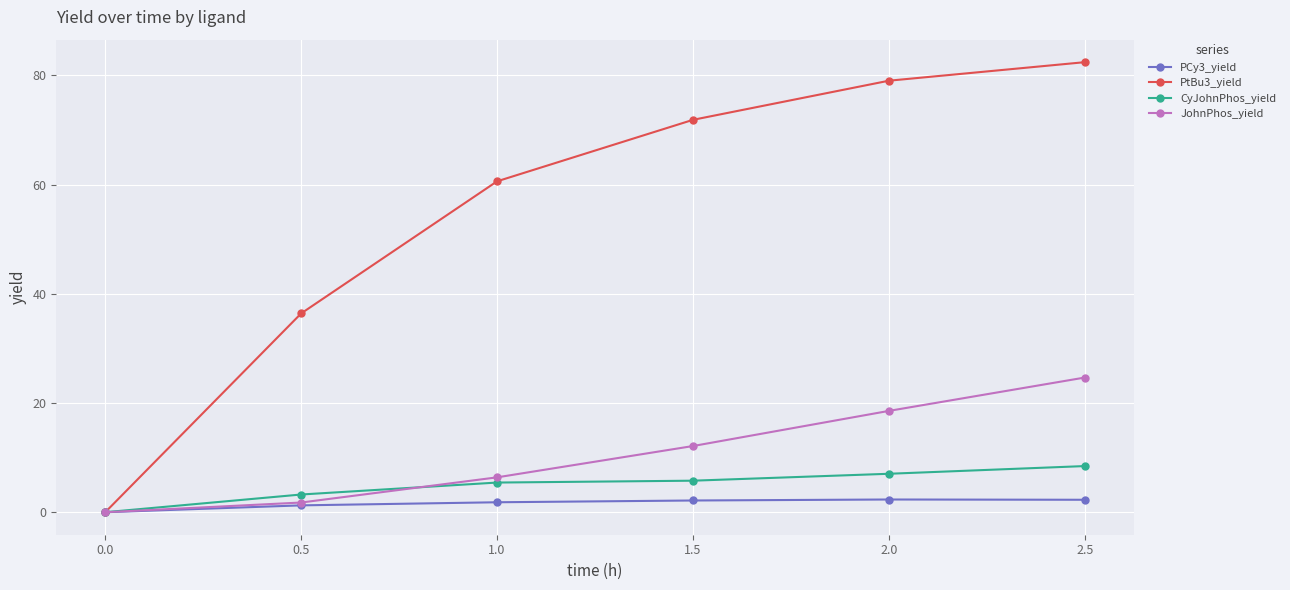

What is the maximum value shown in the chart?

82.4